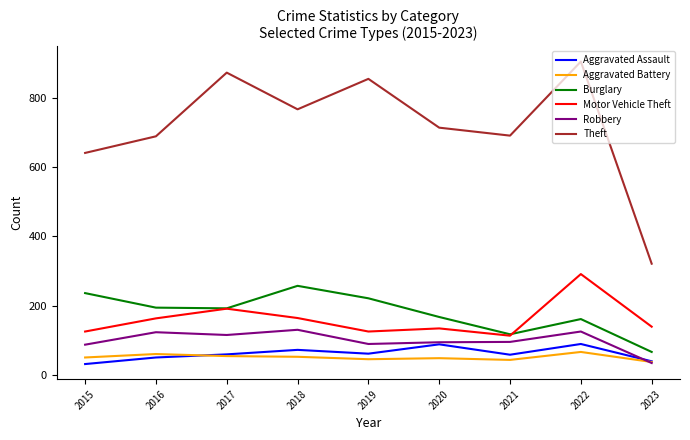

List the series in order of their peak value, lowest first.

Aggravated Battery, Aggravated Assault, Robbery, Burglary, Motor Vehicle Theft, Theft